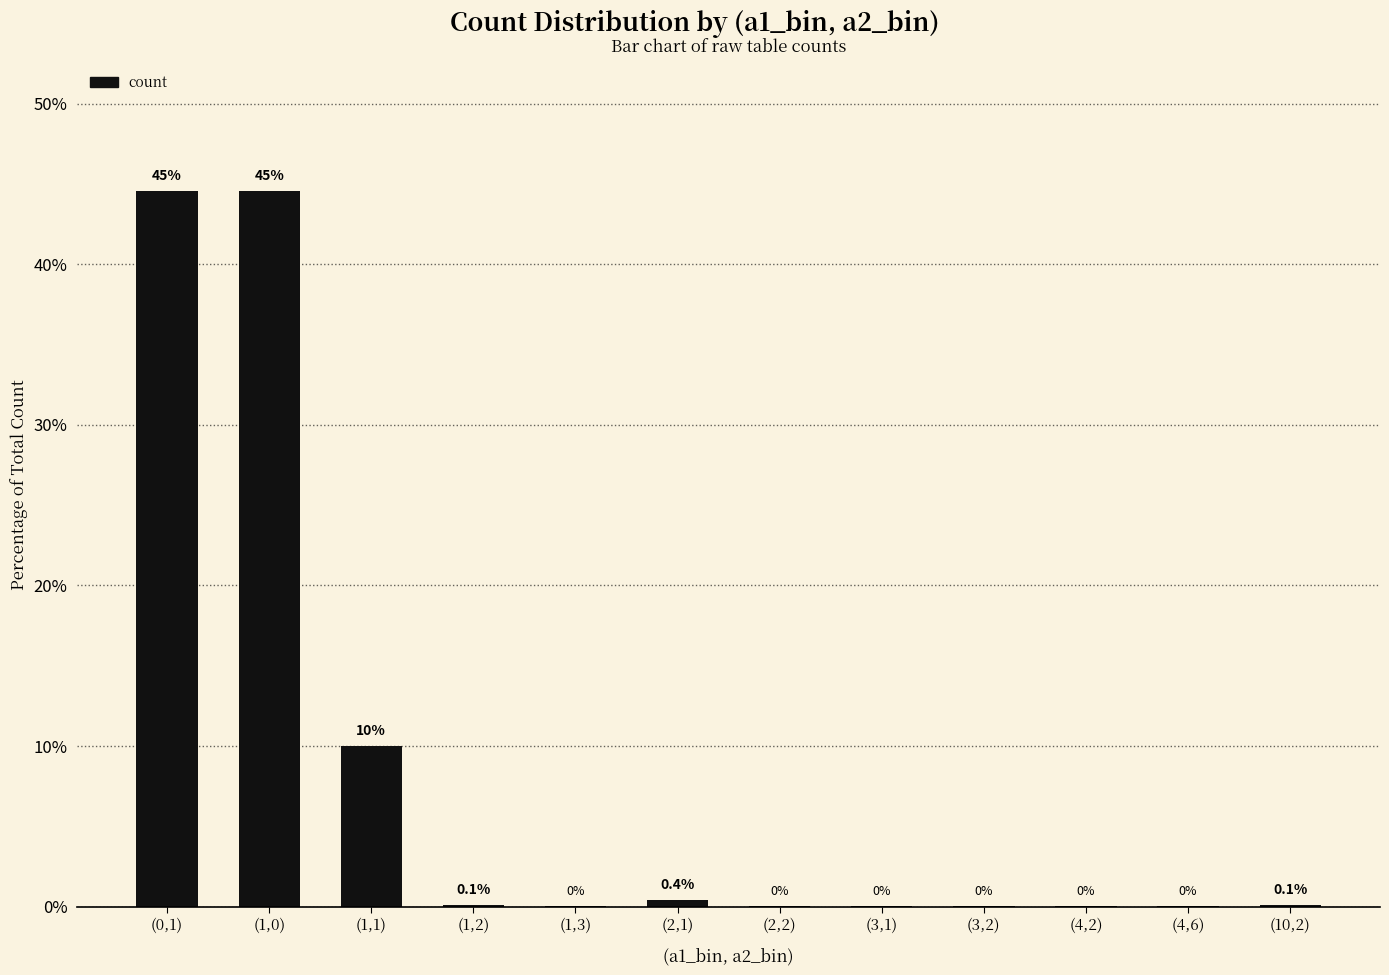

What is the difference between the values at (2,2) and (1,1)?

9.9